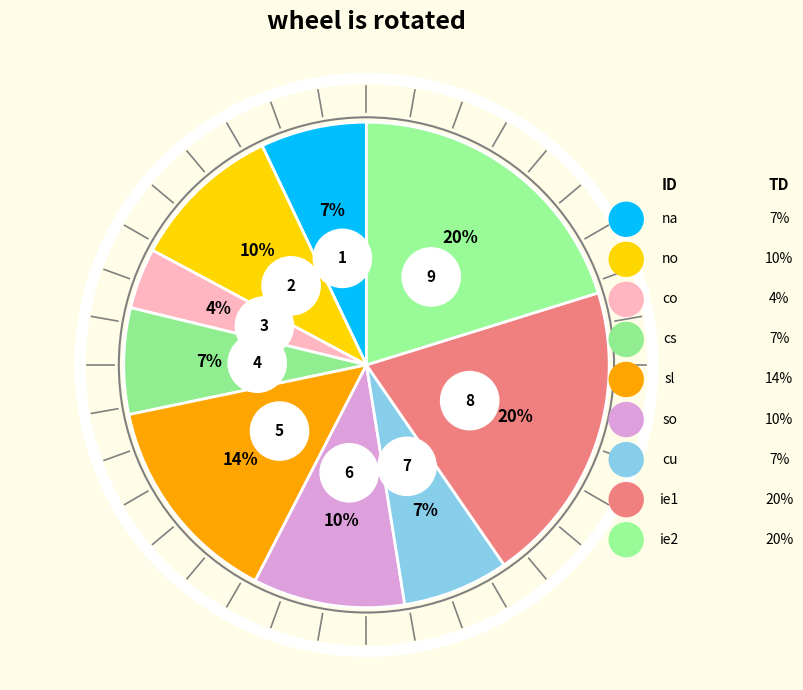

What is the ratio of the value at no to the value at sl?

0.7